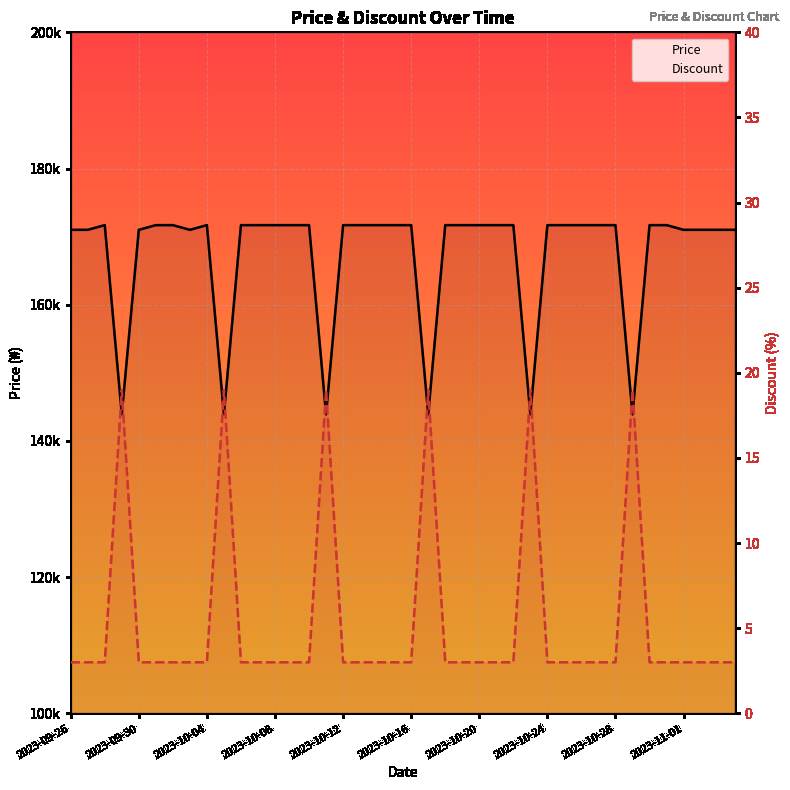

Which series changed the most between 2023-10-20 and 23?

Price